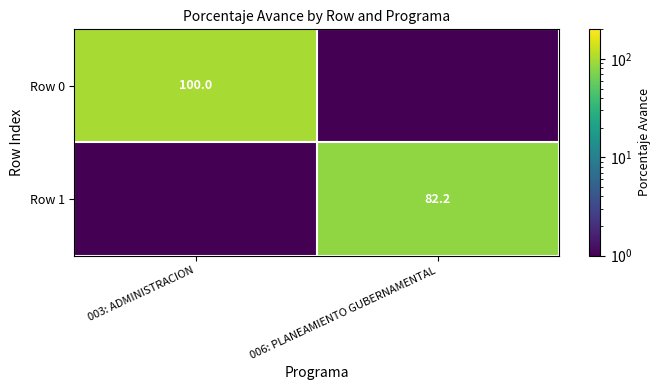

Is the value of Row 1 at 006: PLANEAMIENTO GUBERNAMENTAL greater than the value of Row 0 at 003: ADMINISTRACION?

No